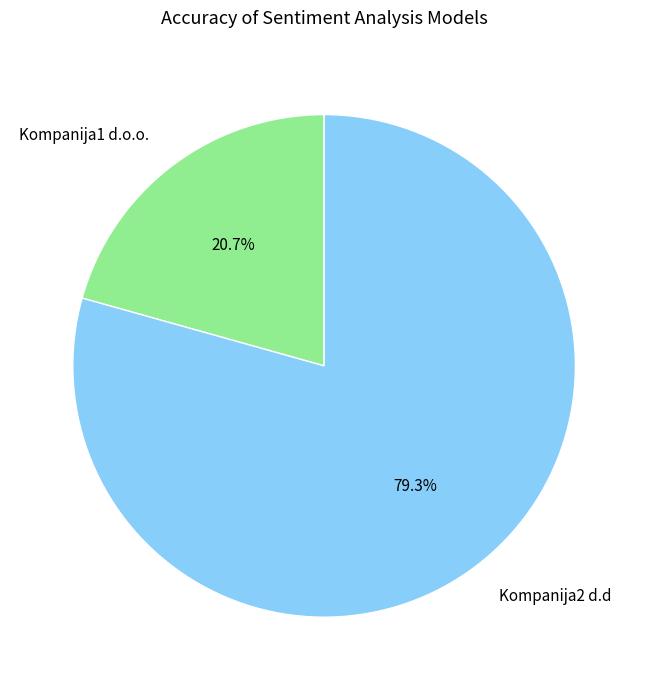

How many slices are in this pie chart?

2